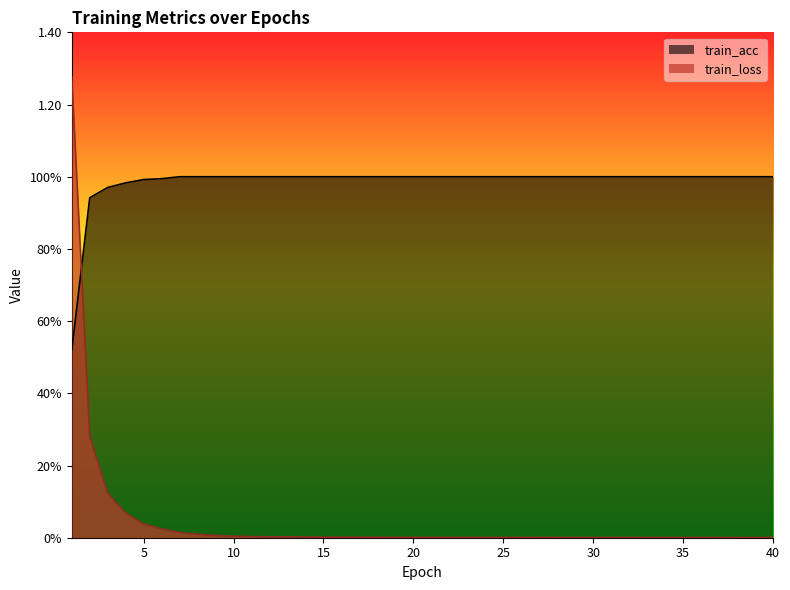

Which category has the lowest value across all series?

39